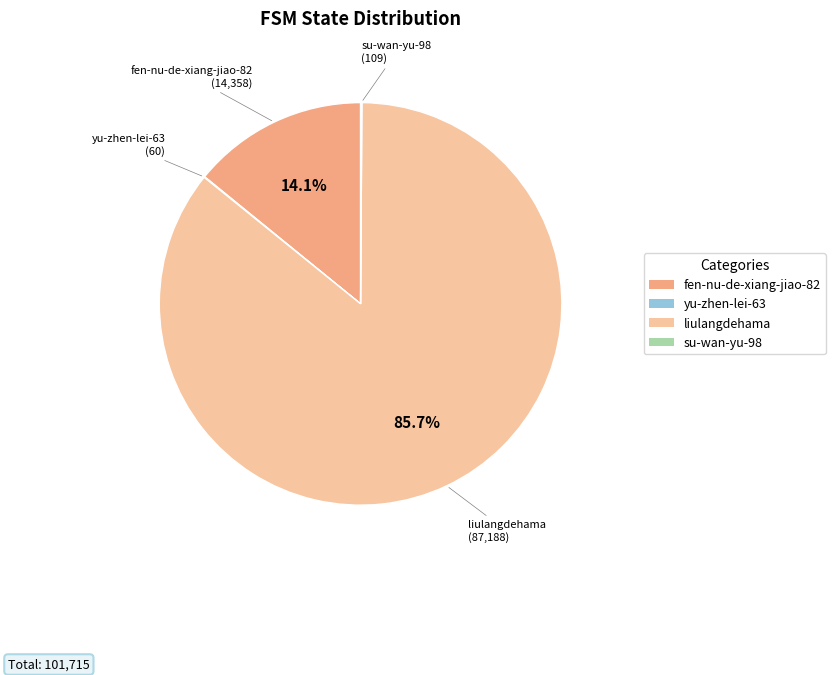

Which slice is the largest?

liulangdehama